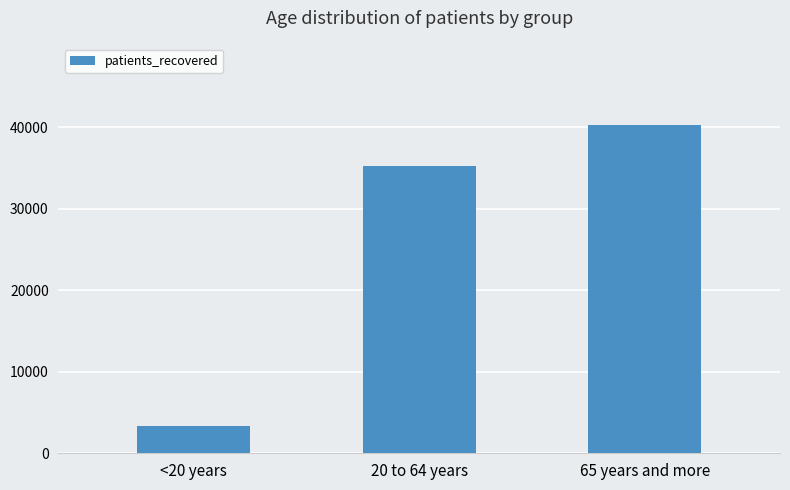

The value at 65 years and more is 40218. True or false?

True